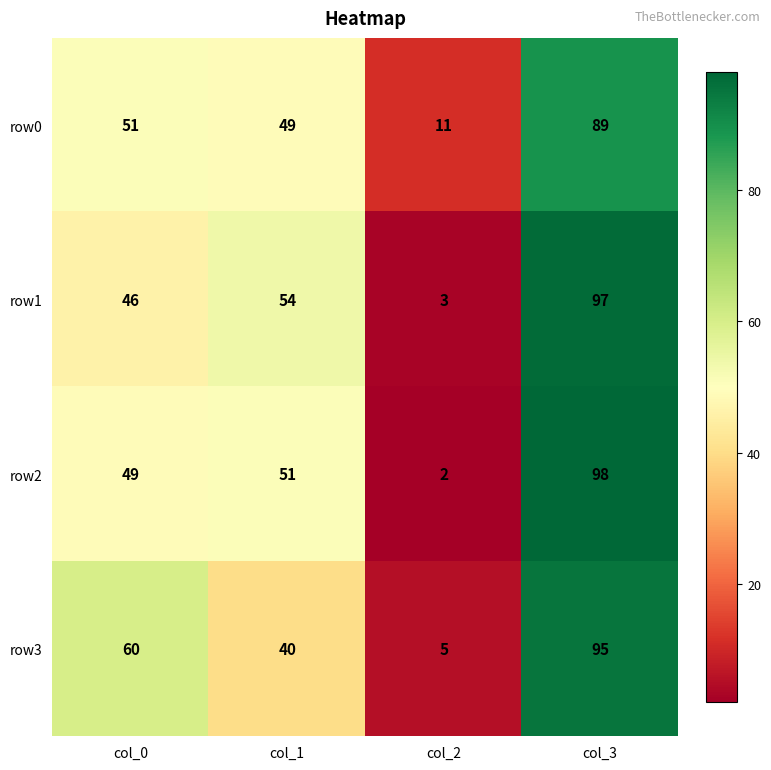

What is the difference between the highest and lowest values at col_2?

9